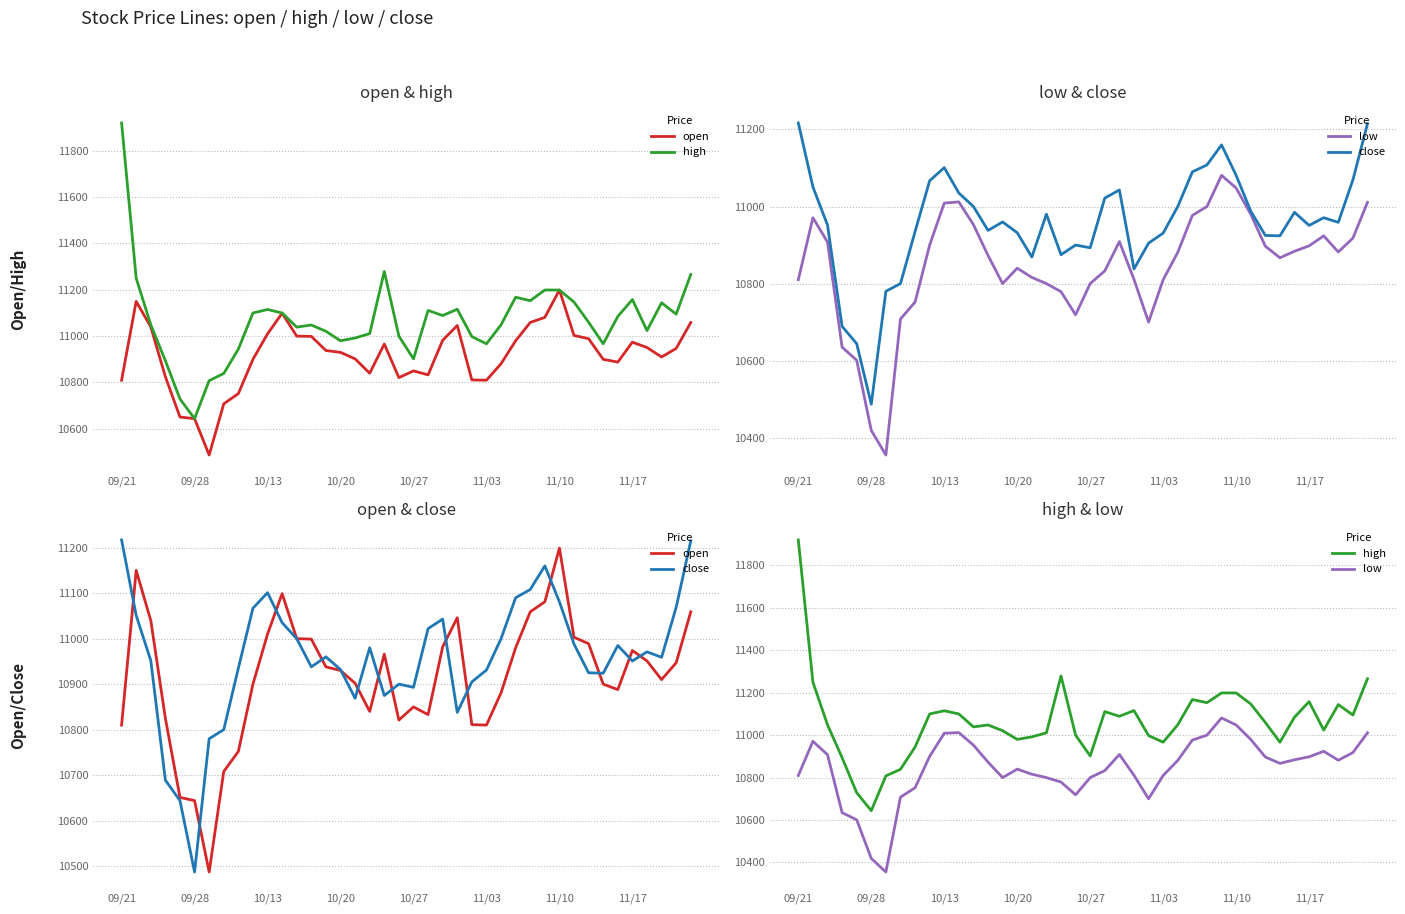

Which series changed the most between 11/03 and 29?

close